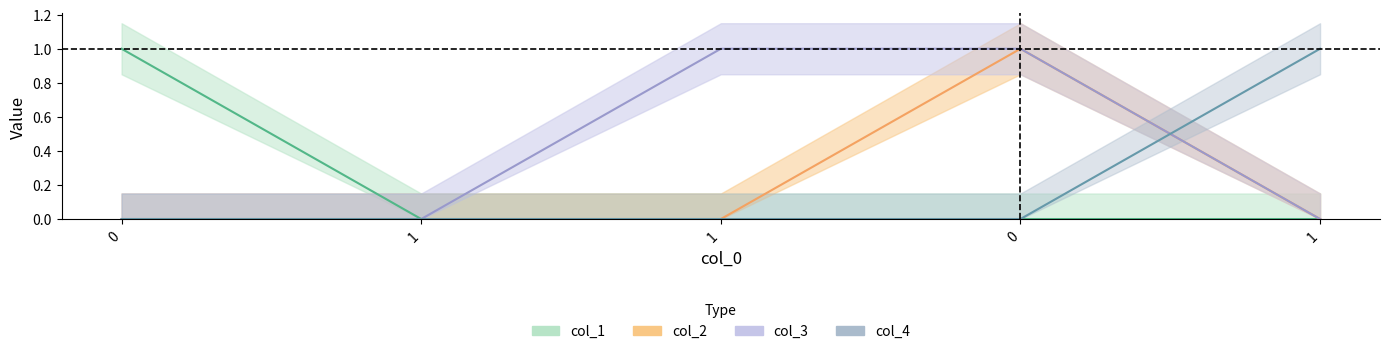

Is the value of col_1 at 0 greater than the value of col_3 at 1?

Yes